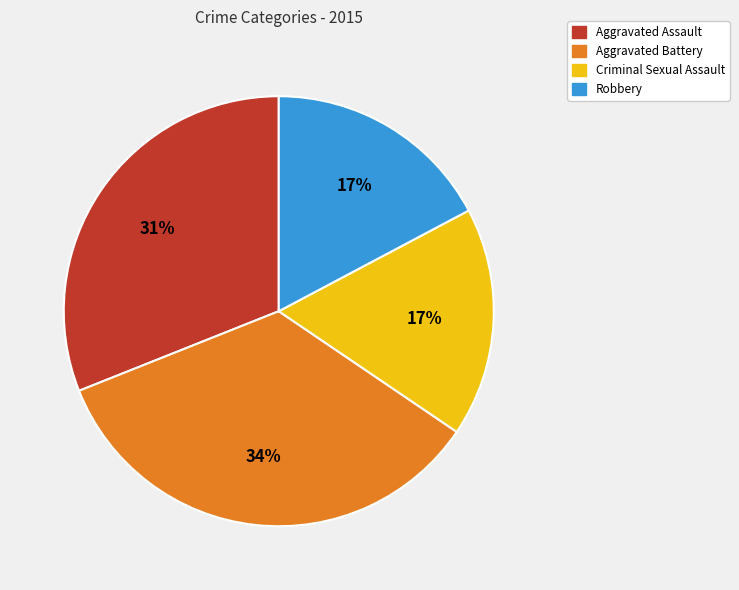

Approximately how many times larger is the value at Criminal Sexual Assault compared to Aggravated Battery?

0.5